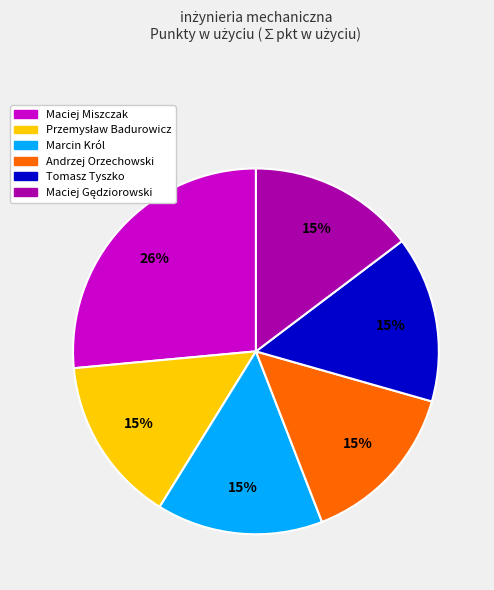

To the nearest percent, what is the average slice percentage?

17%